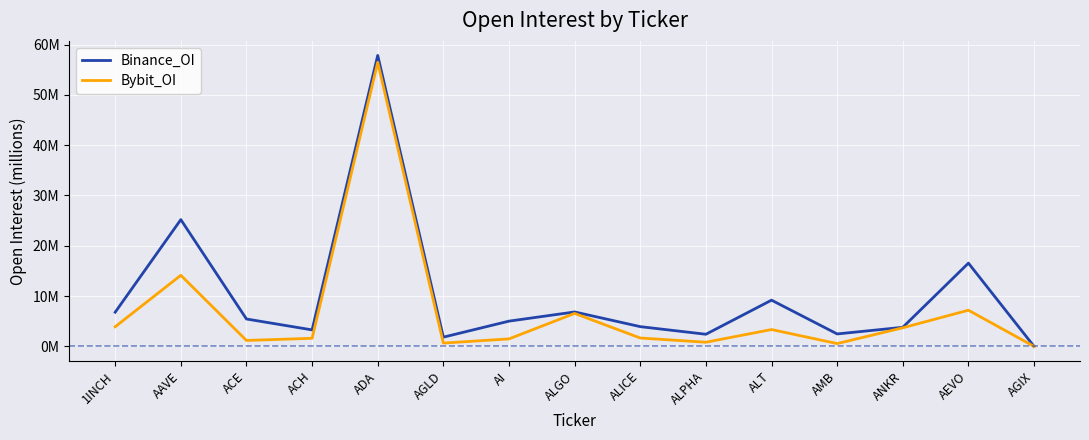

What is the approximate value of Bybit_OI at ANKR?

3.7